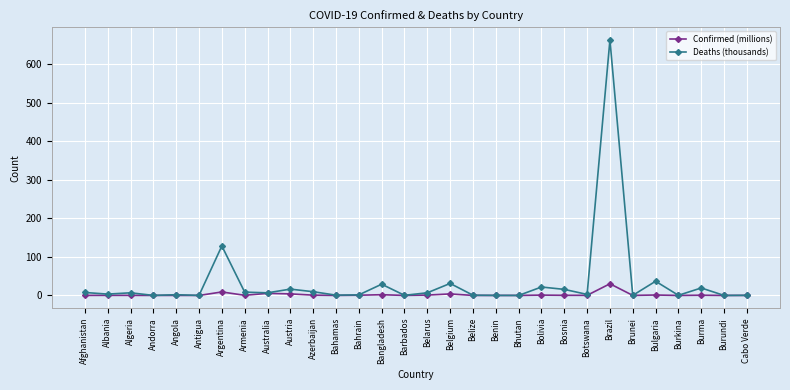

At which label does Deaths (thousands) reach its peak?

Brazil